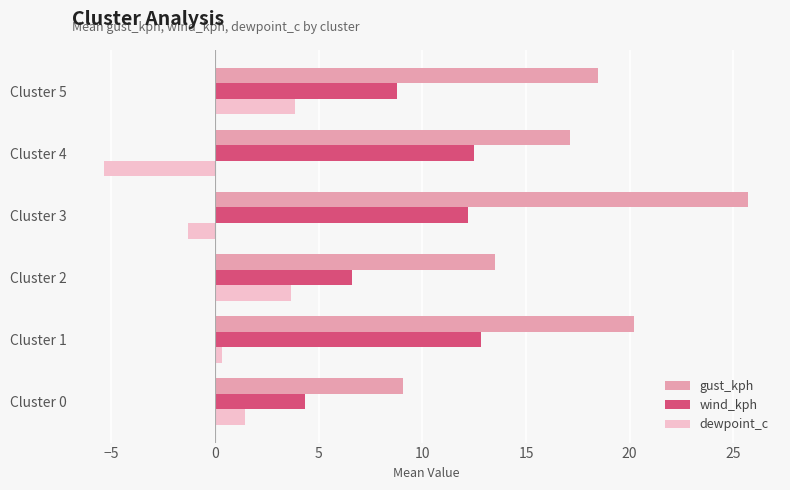

Where is dewpoint_c nearest to the value 0?

Cluster 1